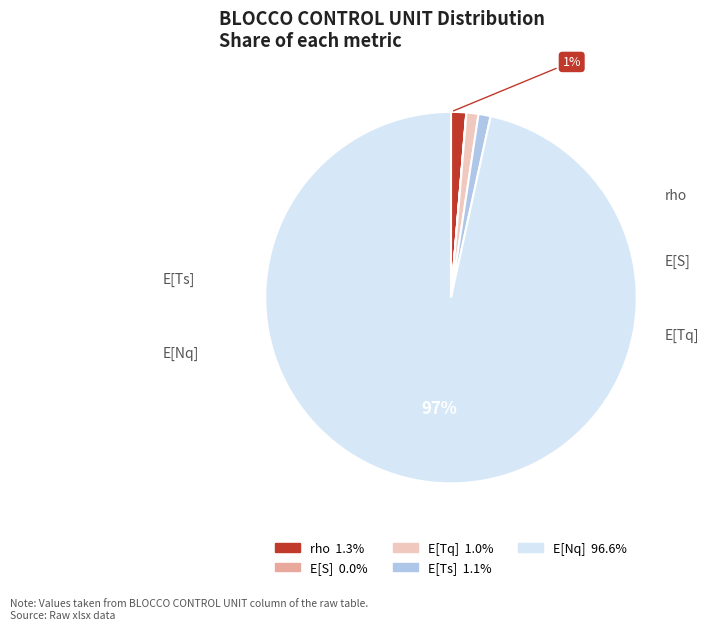

To the nearest percent, what portion does E[Ts] represent?

1%